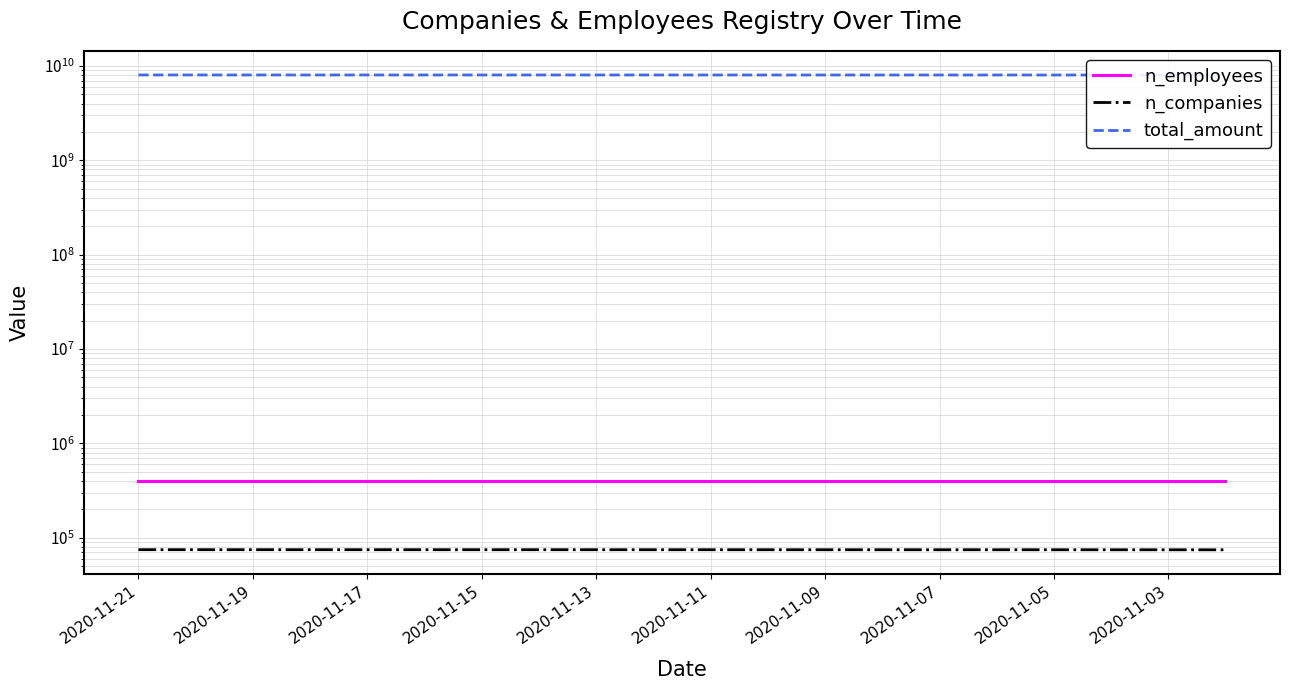

What is the sum of all total_amount values?

160510233320